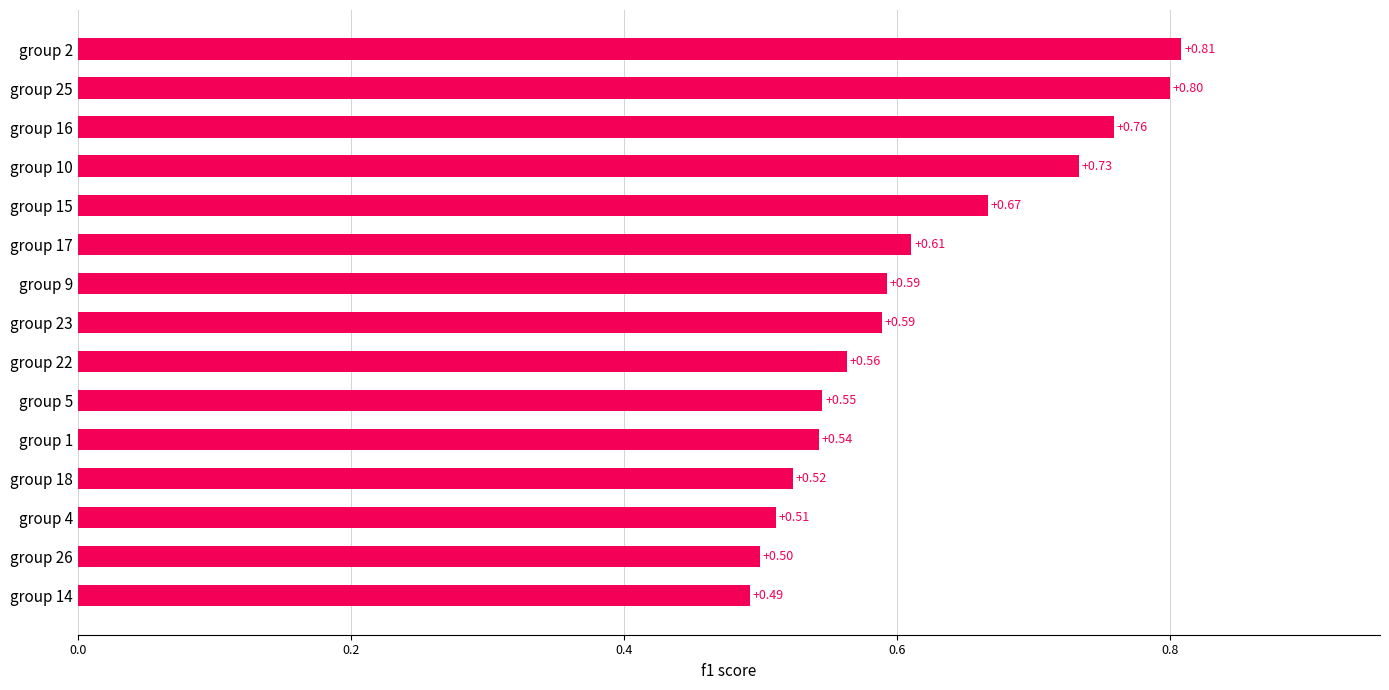

Count the number of categories in the chart.

15